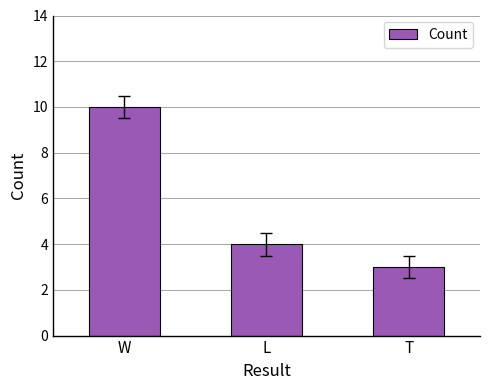

Where does the data first go above 4?

W